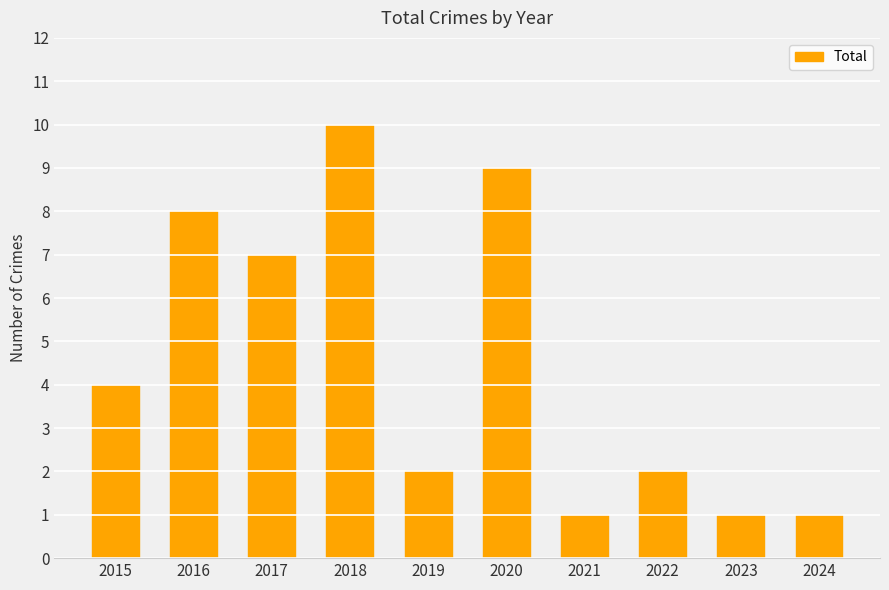

What is the minimum value shown in the chart?

1